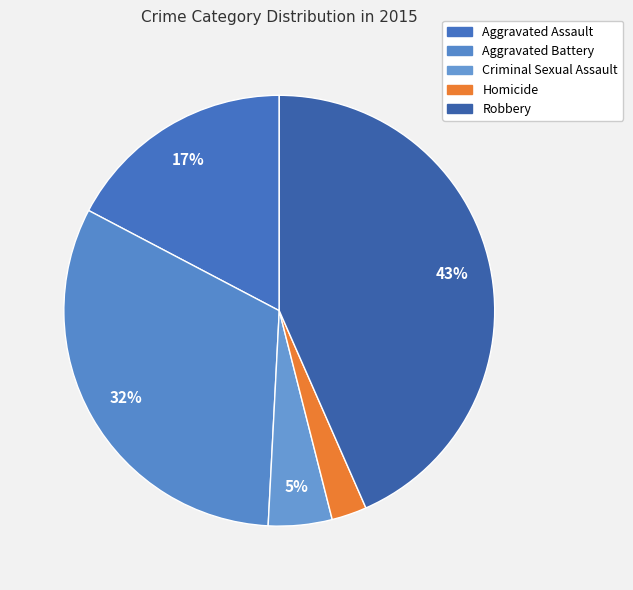

What is the smallest slice in the pie chart?

Homicide